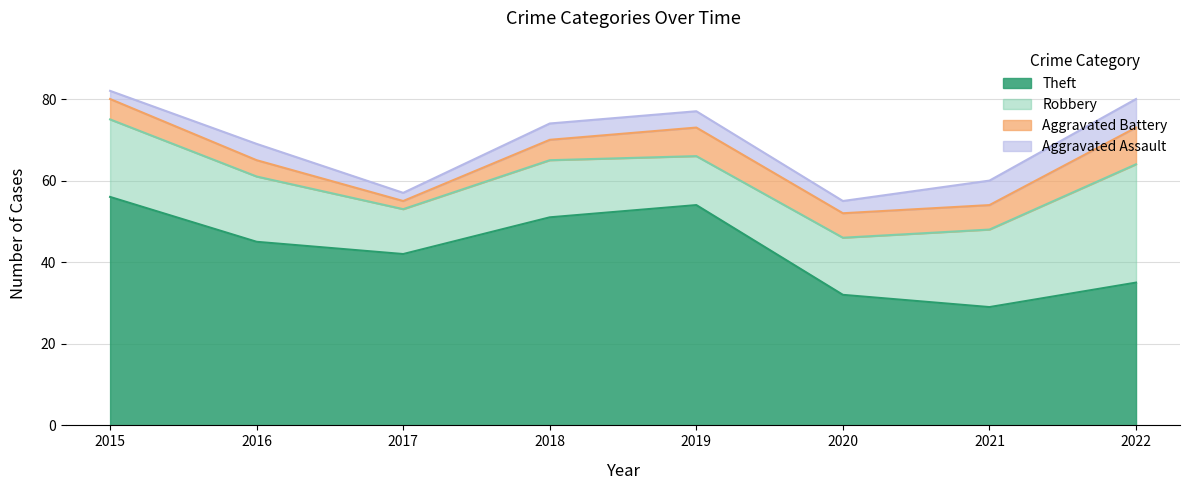

Which label corresponds to the largest value in the chart?

2015